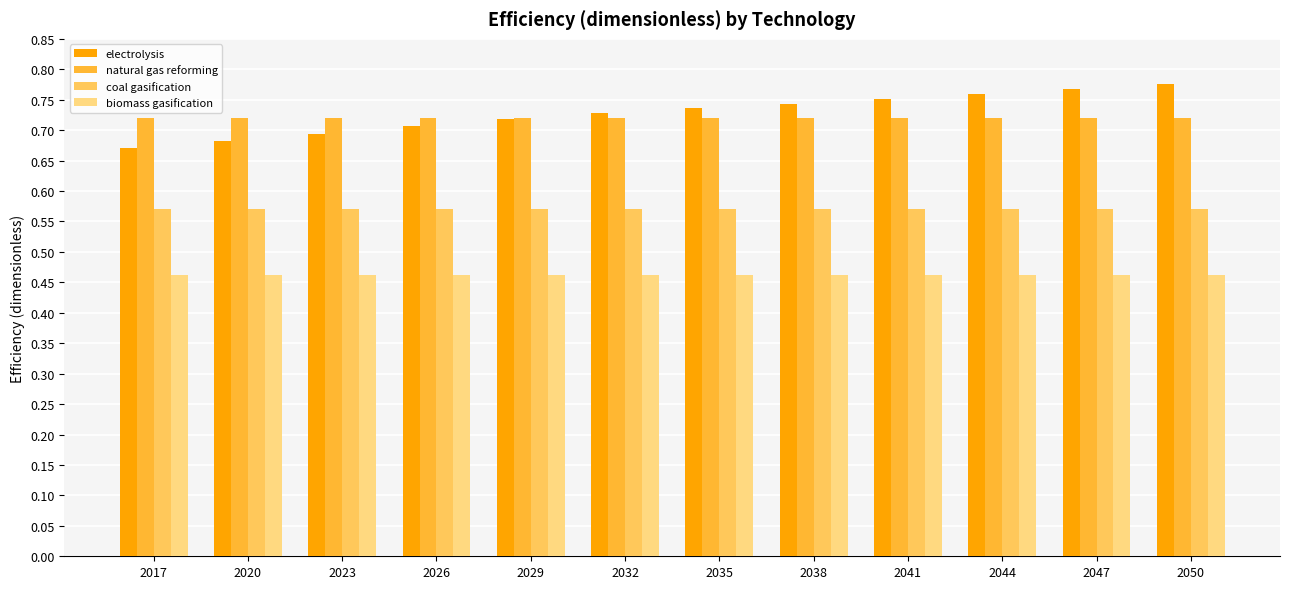

What is the sum of all biomass gasification values?

5.6